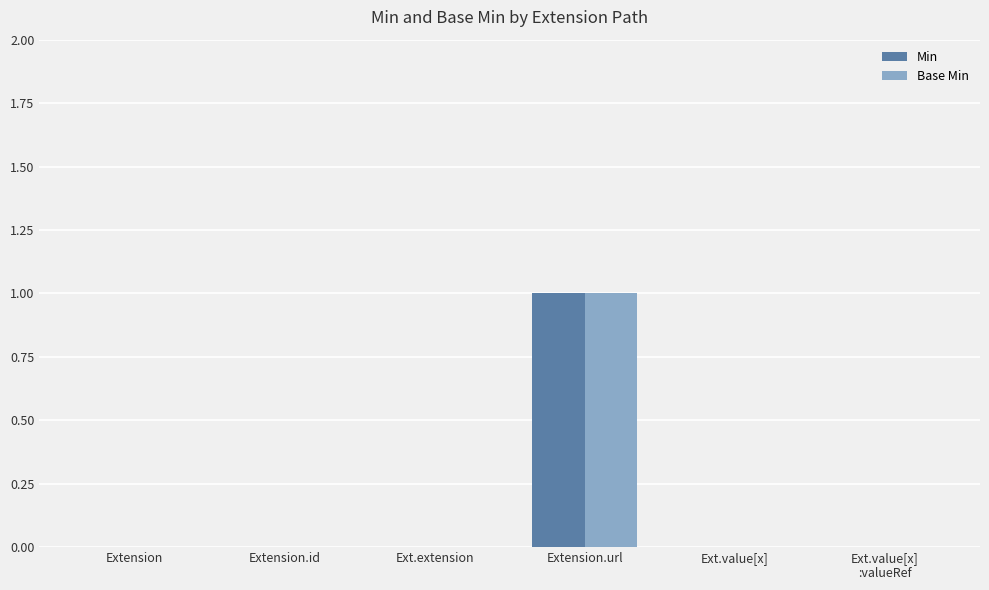

At which label does Base Min reach its peak?

Extension.url